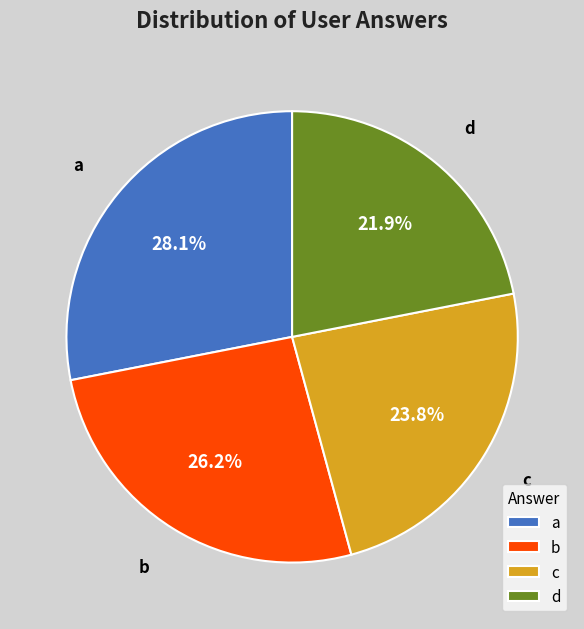

To the nearest percent, what portion does c represent?

24%